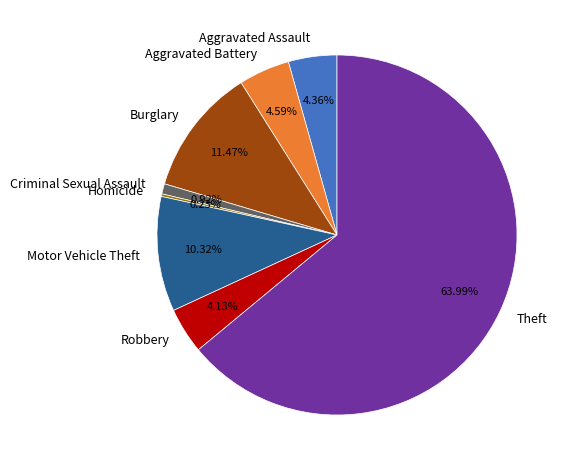

Combined, do Robbery and Aggravated Battery account for over 50%?

No